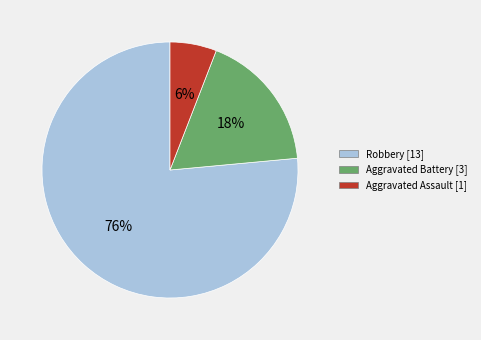

To the nearest percent, what is the average slice percentage?

33%